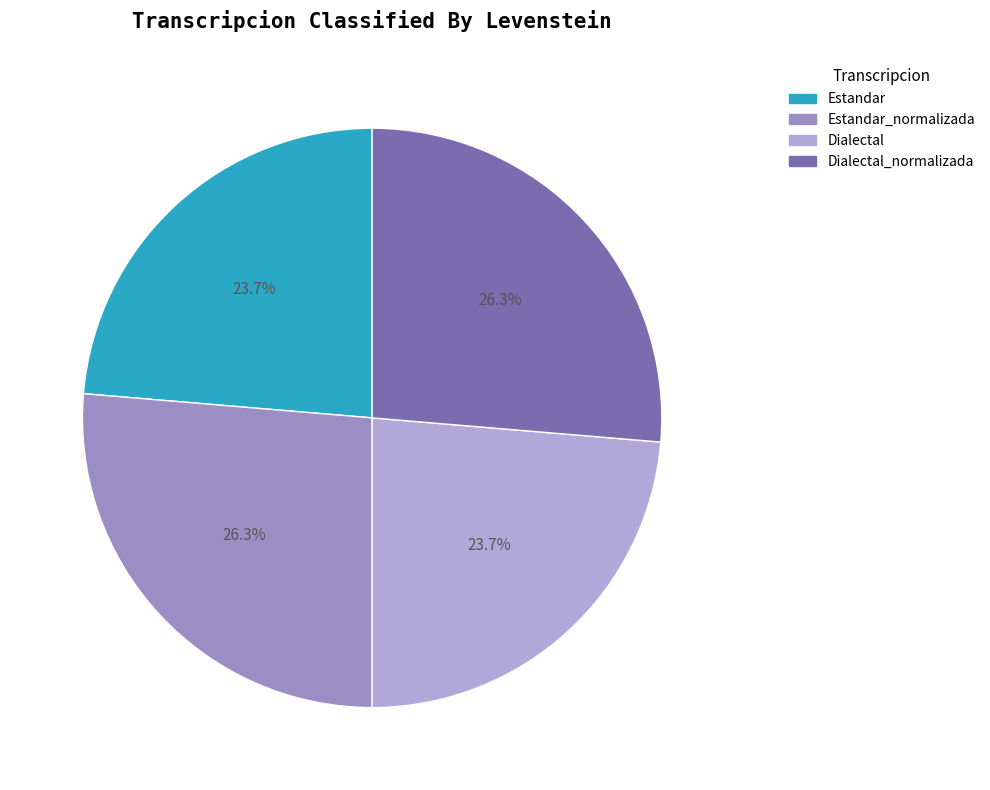

Is it true that Estandar_normalizada is 26% of the pie?

True